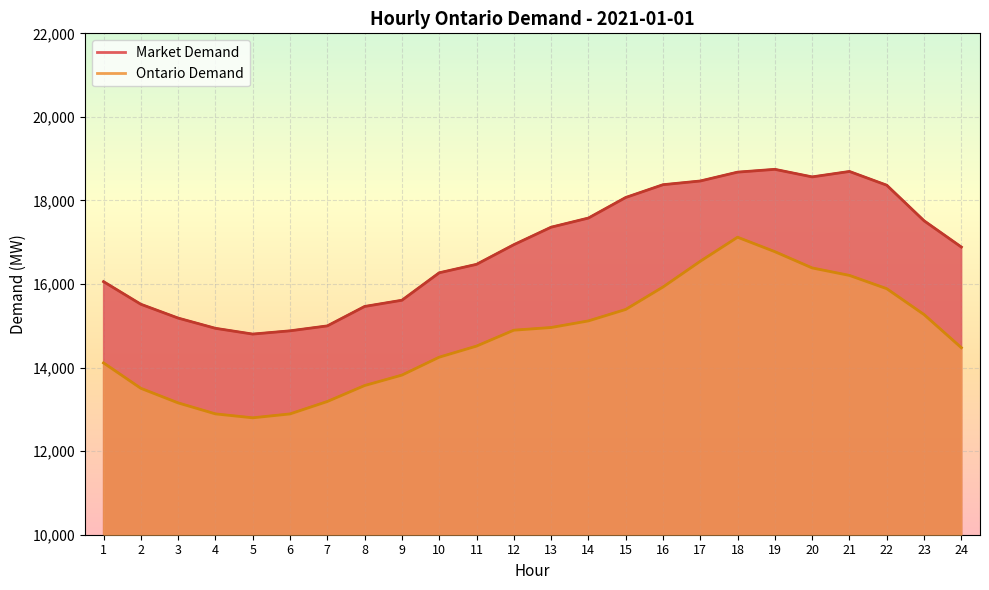

How many values in the Ontario Demand series are below 14895?

12